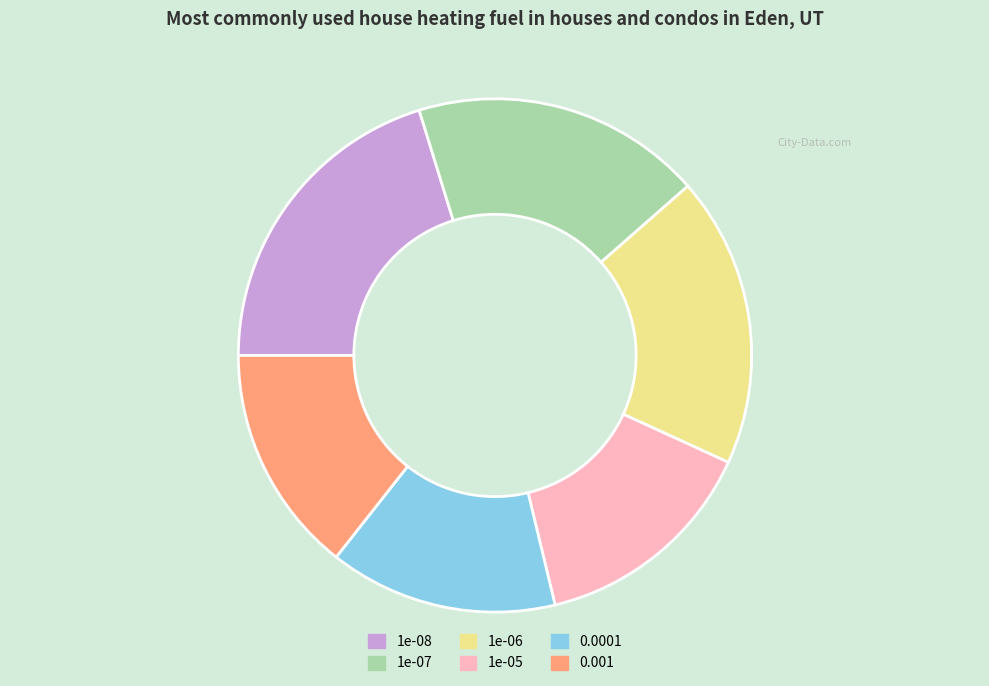

Is it true that 1e-05 is 14% of the pie?

True